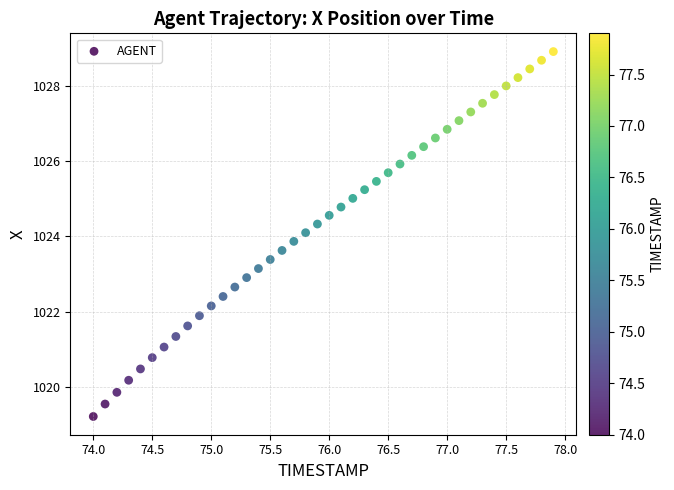

What is the range of Y values (max minus min)?

9.7